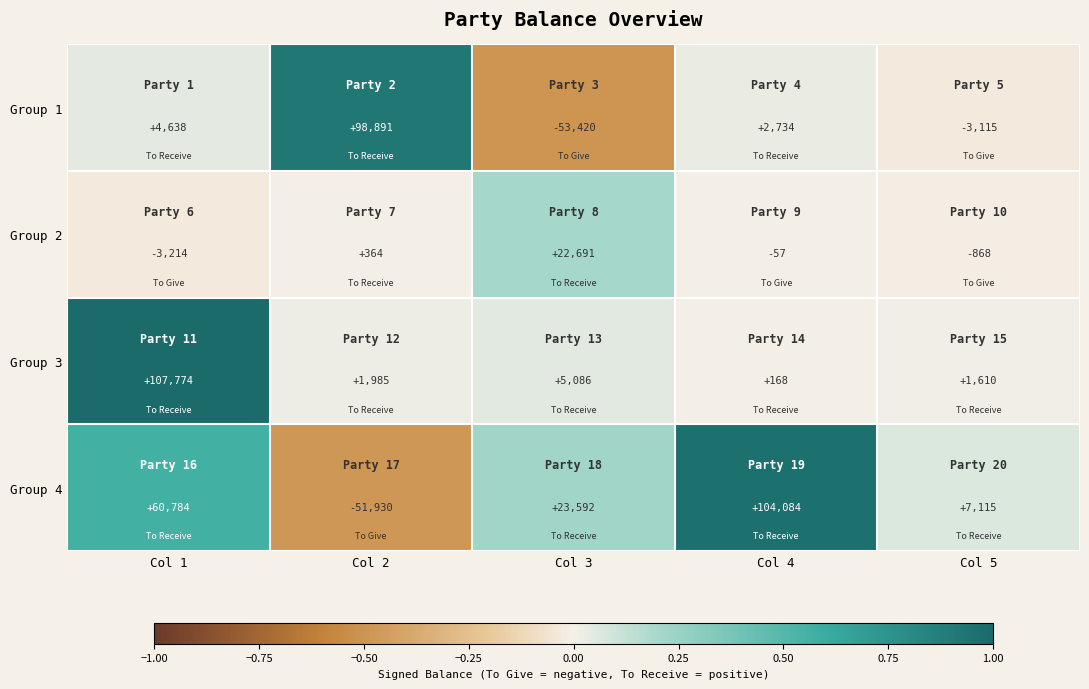

At which label does Group 4 first exceed 23592?

Col 1